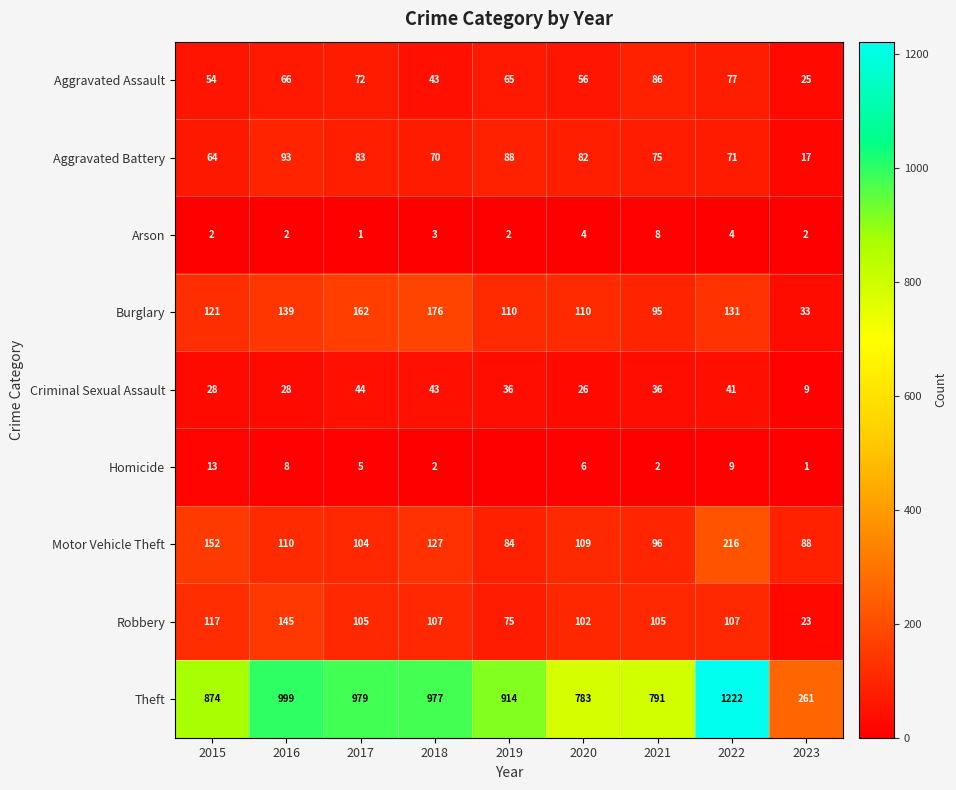

What is the average value of the Aggravated Battery series?

71